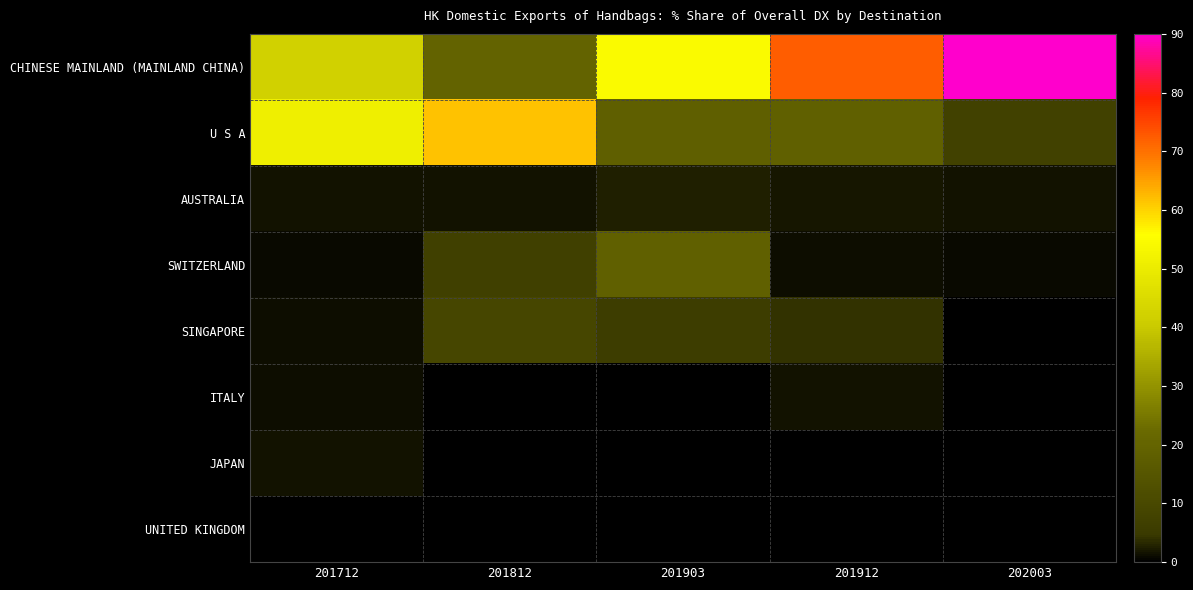

Which category has the lowest value across all series?

201812